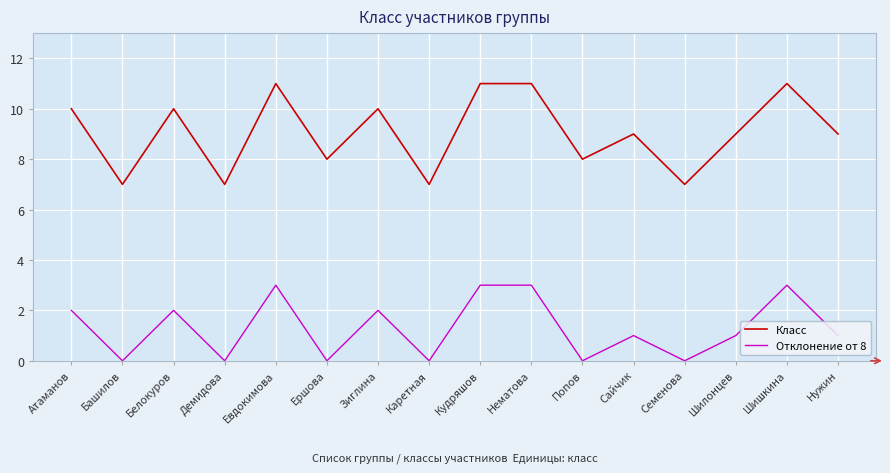

At which category does Класс reach its first local peak?

Белокуров